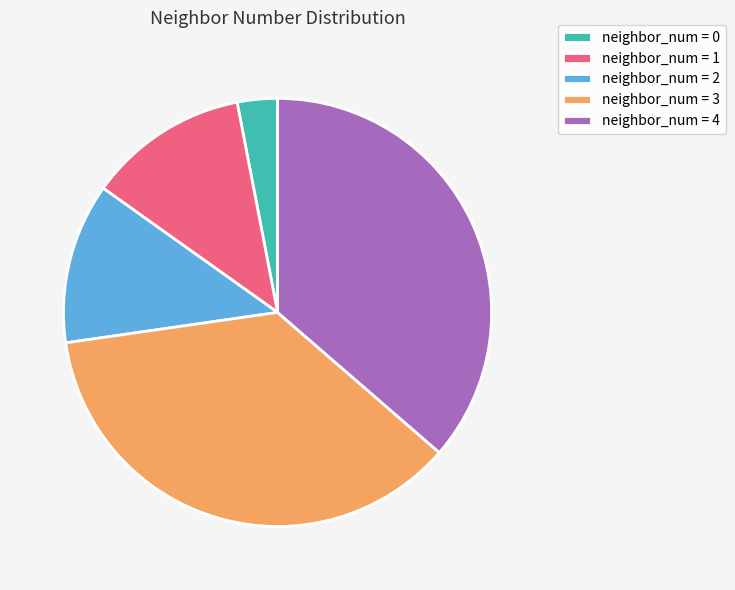

Which category has the smallest portion of the pie?

neighbor_num = 0